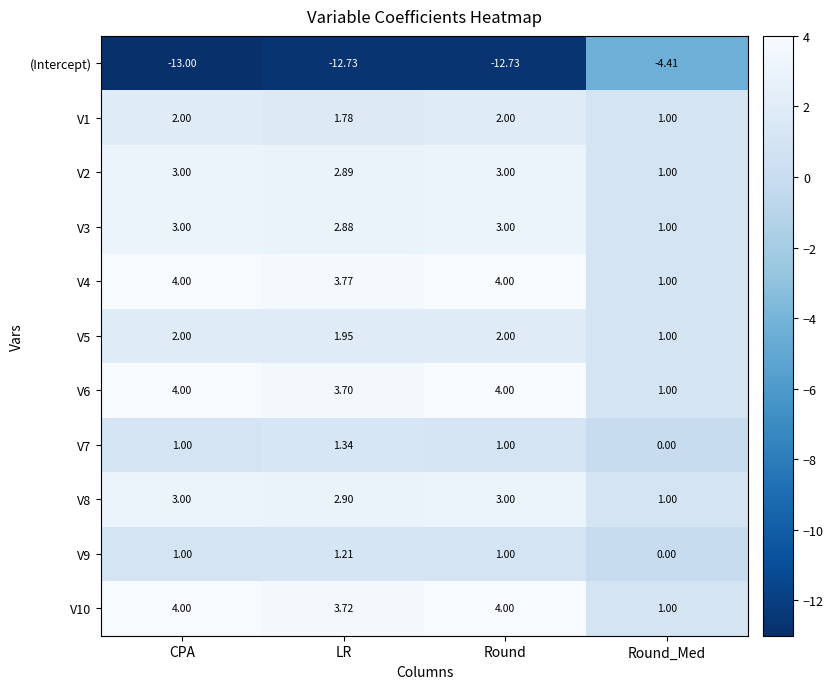

Where is V5 nearest to the value 1?

Round_Med